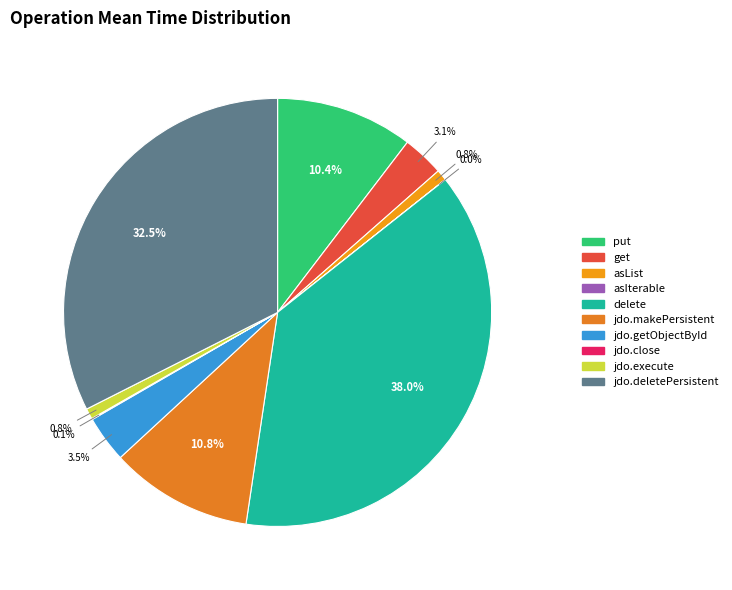

Count the number of slices in the pie.

10